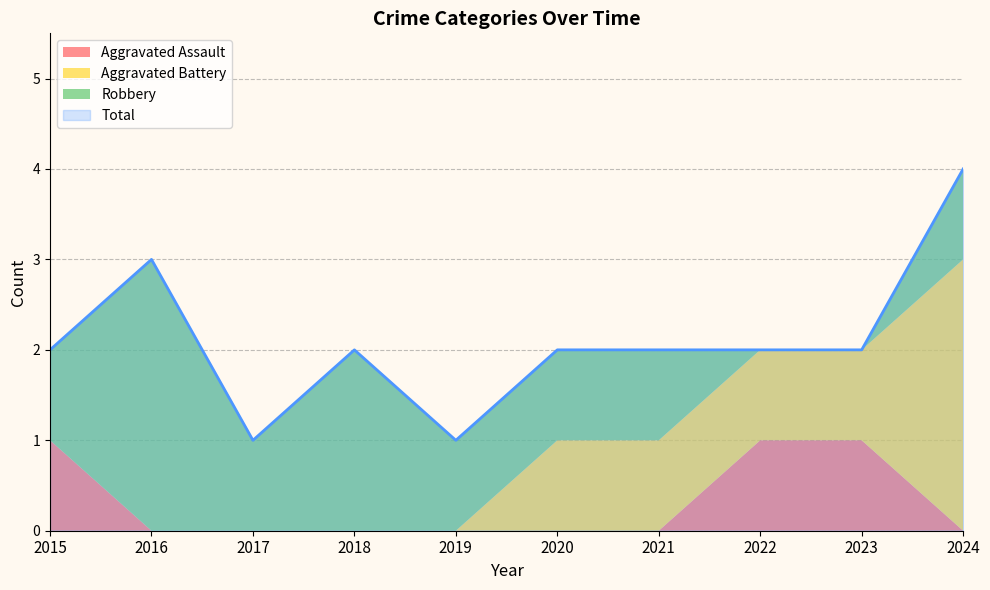

After their last crossing, which series has the higher values: Robbery or Aggravated Assault?

Robbery